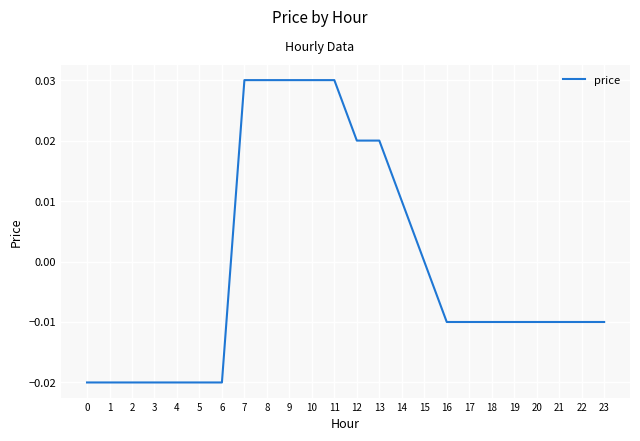

Is it true that the value at 8 is 0.0?

True